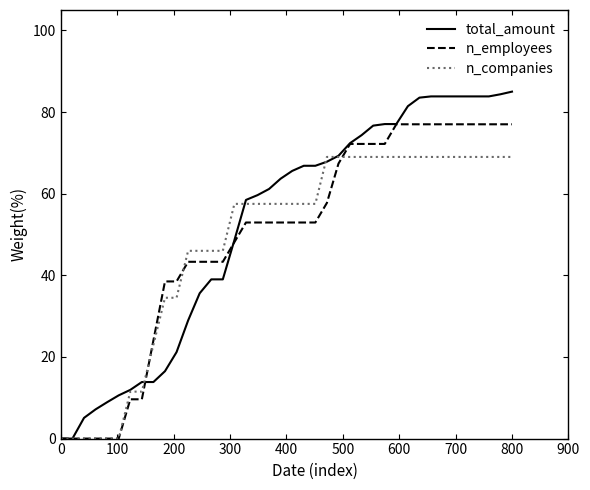

What is the maximum value shown in the chart?

85.0